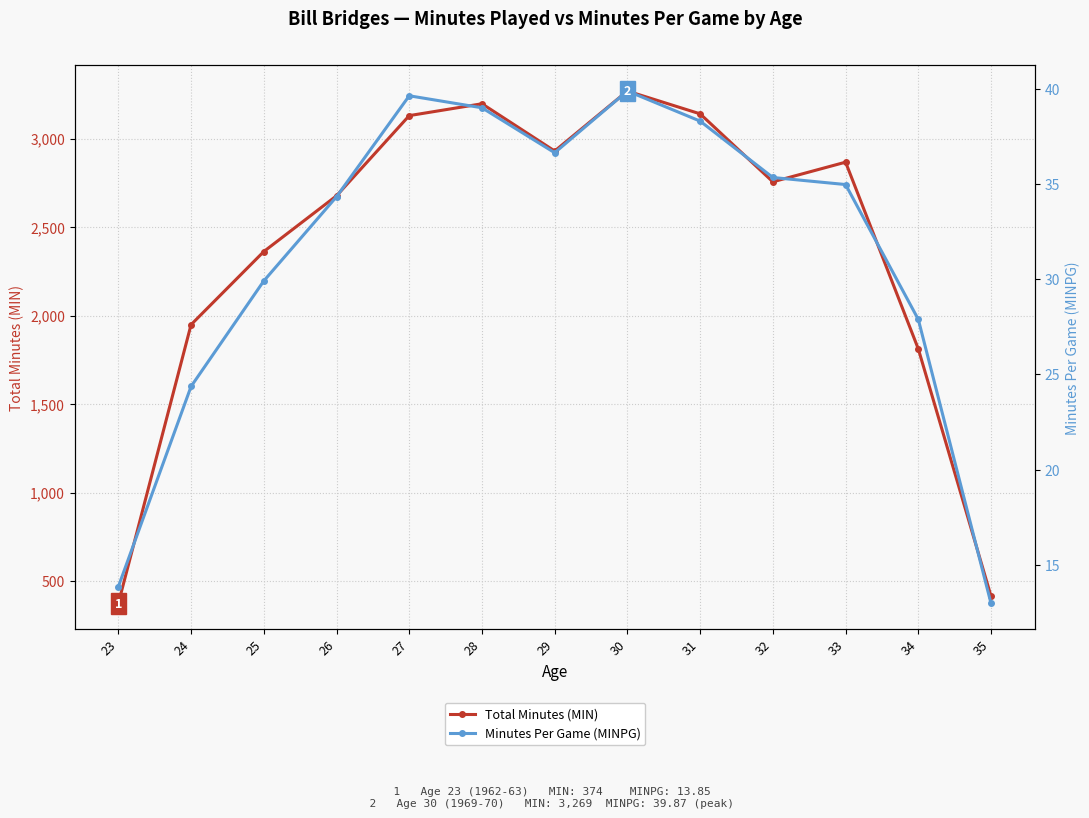

The Total Minutes (MIN) series shows 3269.0 at 30. True or false?

True